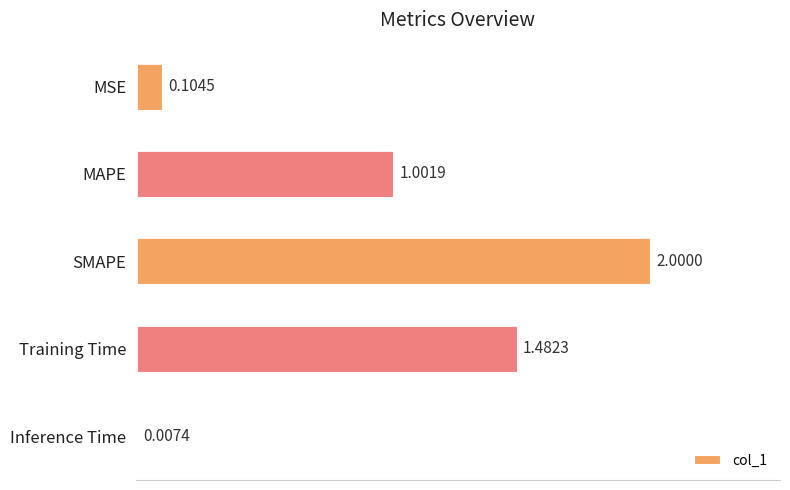

At which category does the chart reach its peak across all series?

SMAPE